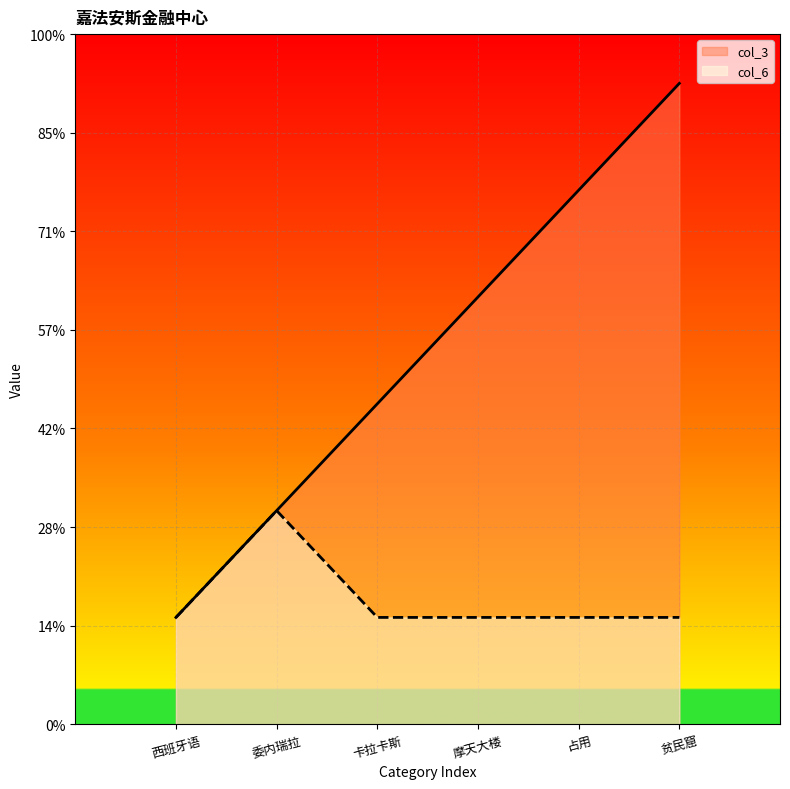

What is the average value of the col_6 series?

1.3